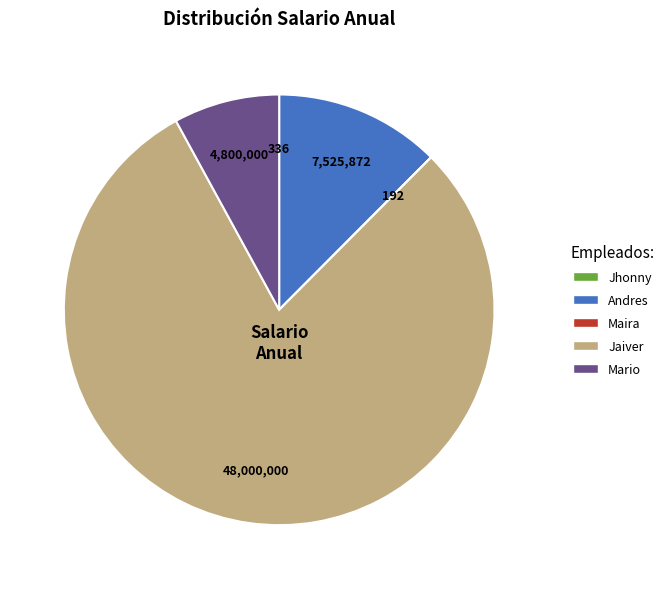

Is it true that Andres is 12% of the pie?

True